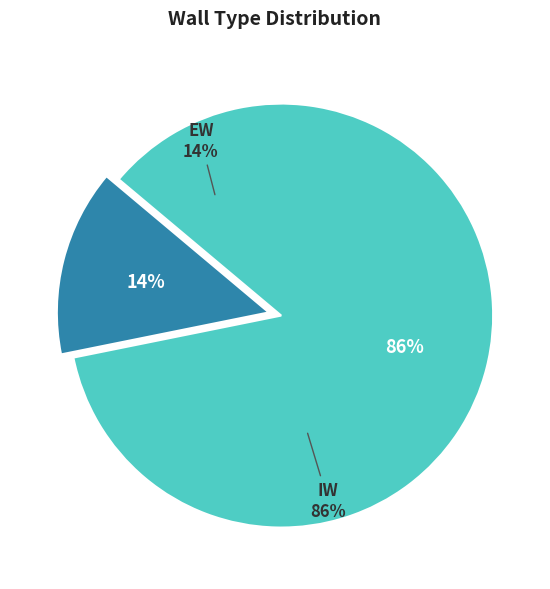

Is it true that IW is 86% of the pie?

True